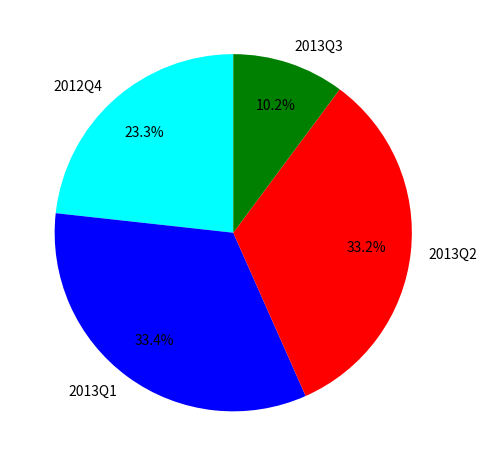

Count the number of slices in the pie.

4